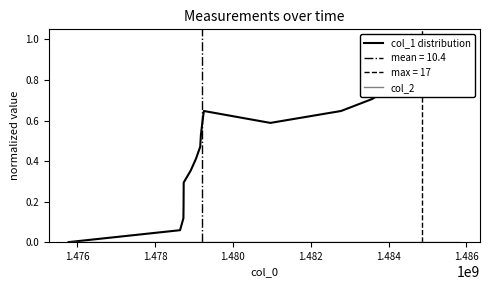

Does the chart display data point markers on the line(s)?

No